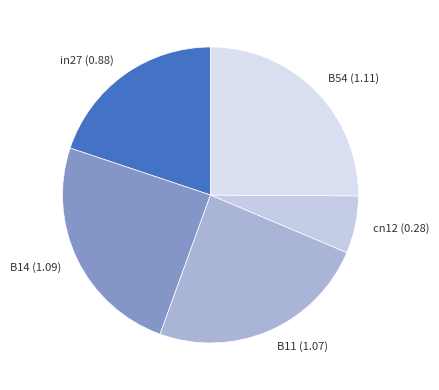

Approximately how many times larger is the value at B11 compared to B14?

1.0